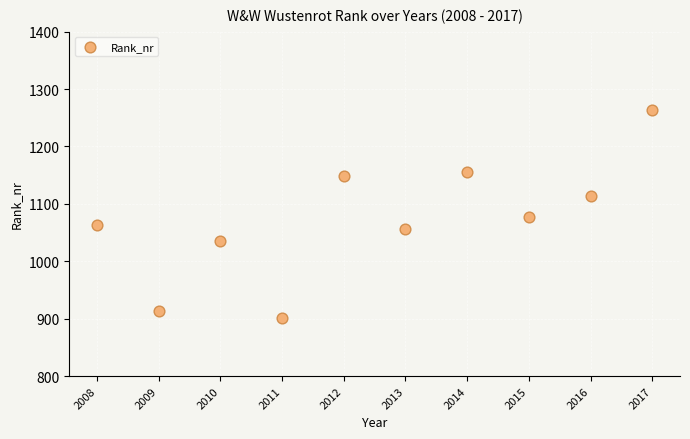

What is the average X value?

2012